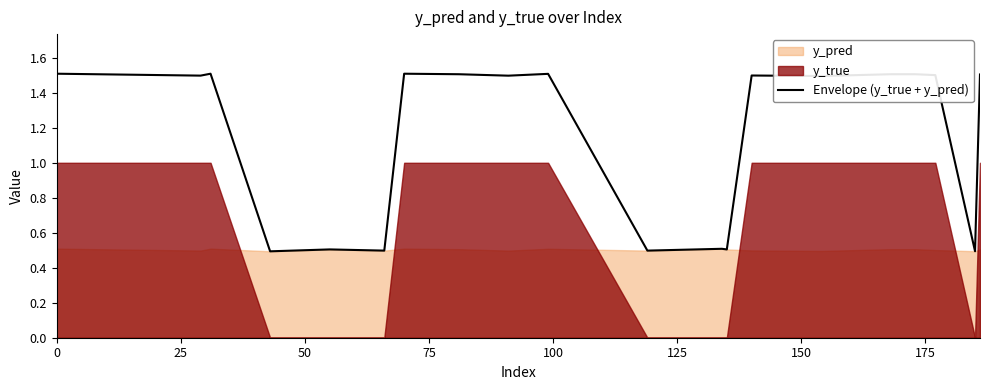

What is the difference between the maximum and minimum values?

1.0